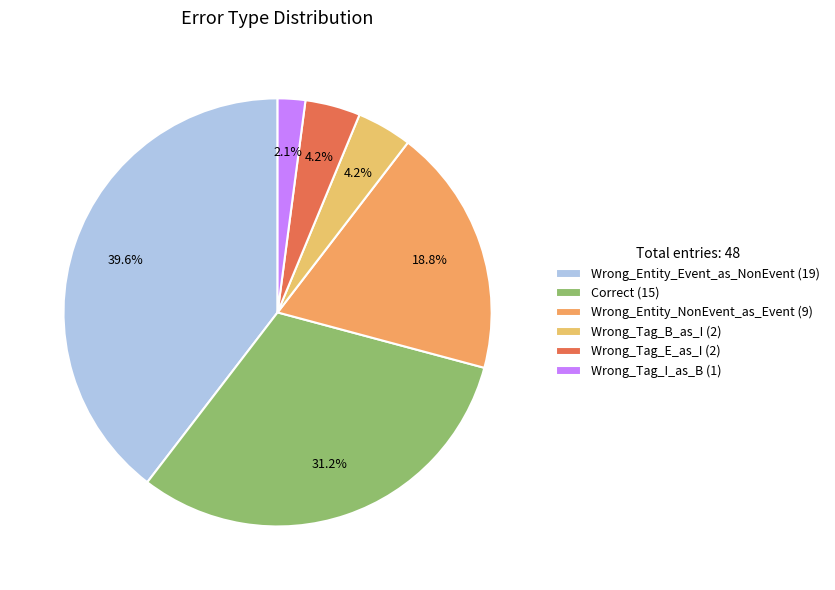

Between Wrong_Tag_B_as_I and Correct, which is larger?

Correct